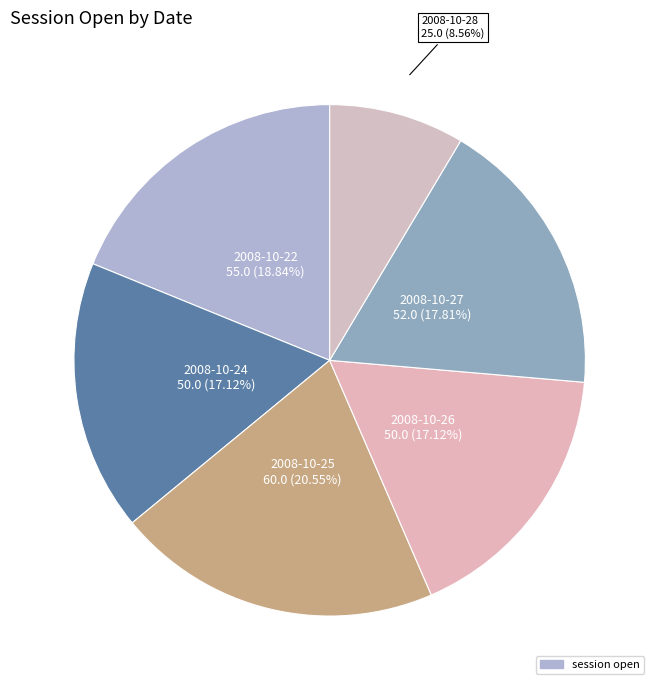

Is there a majority slice in this chart?

No